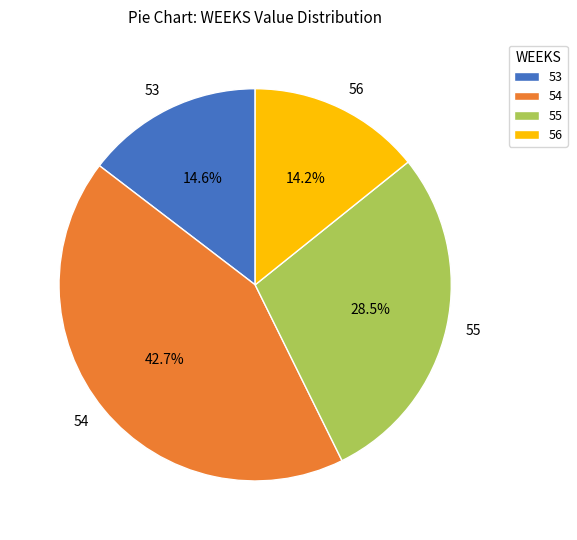

To the nearest percent, what is the difference between the 53 and 55 slice percentages?

14%